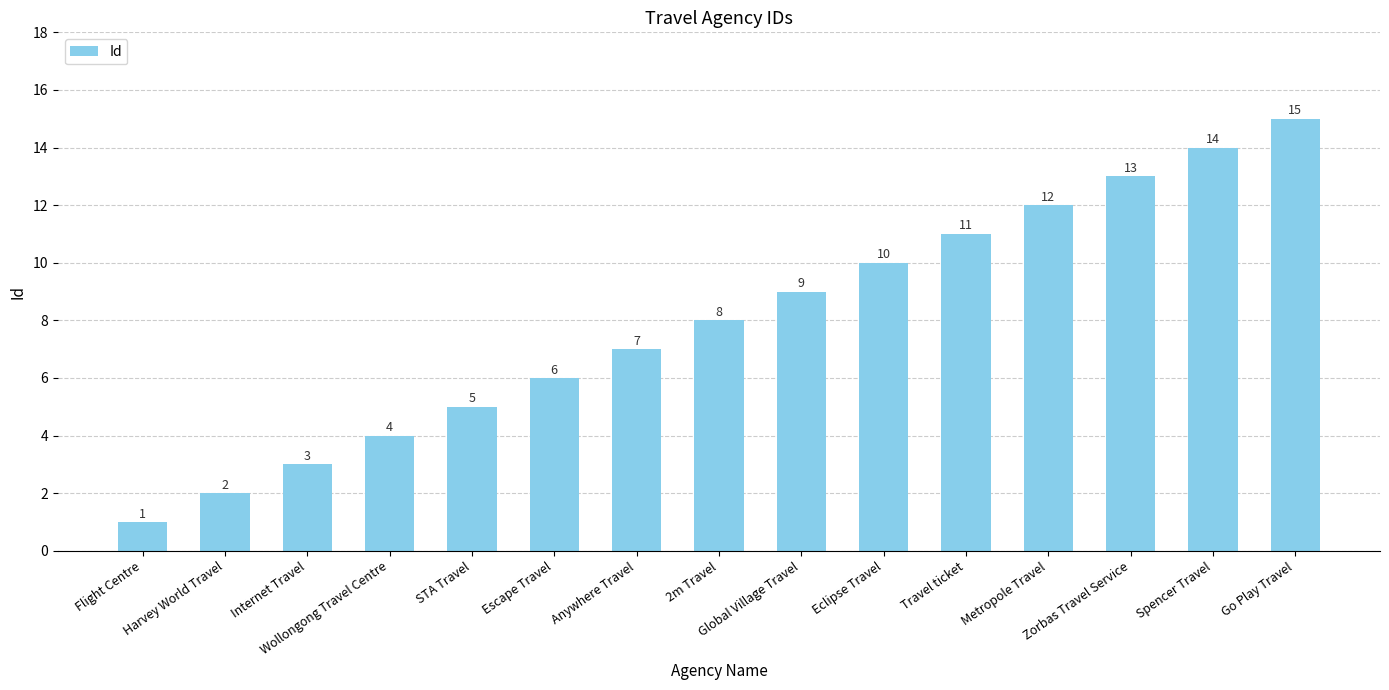

What position from the left is Harvey World Travel?

2